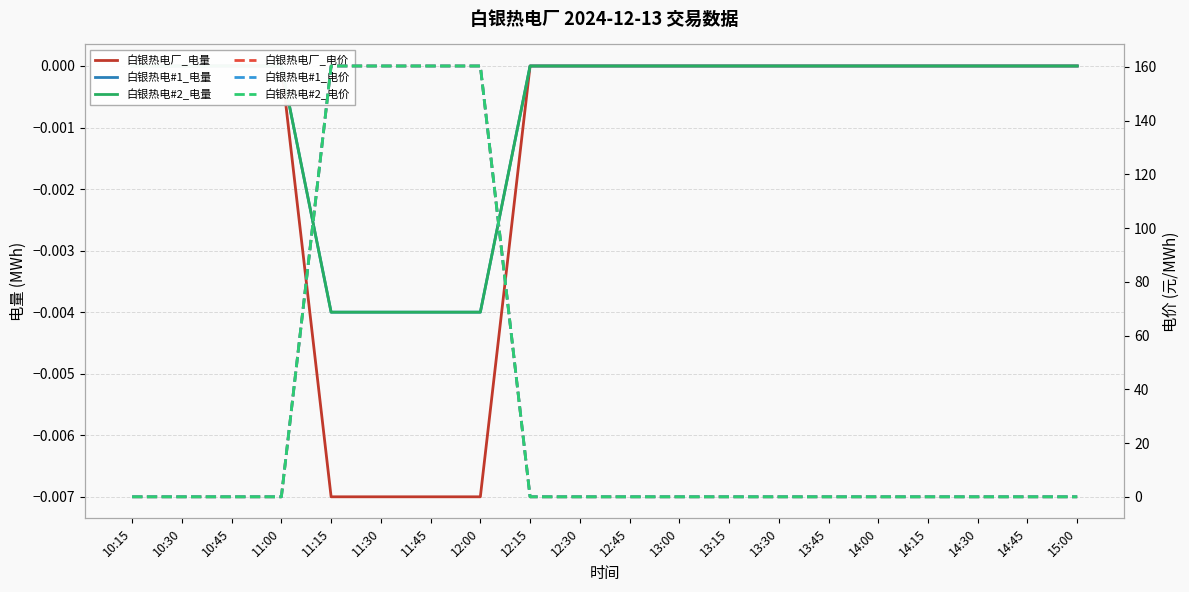

At how many categories does at least one series exceed 89?

4